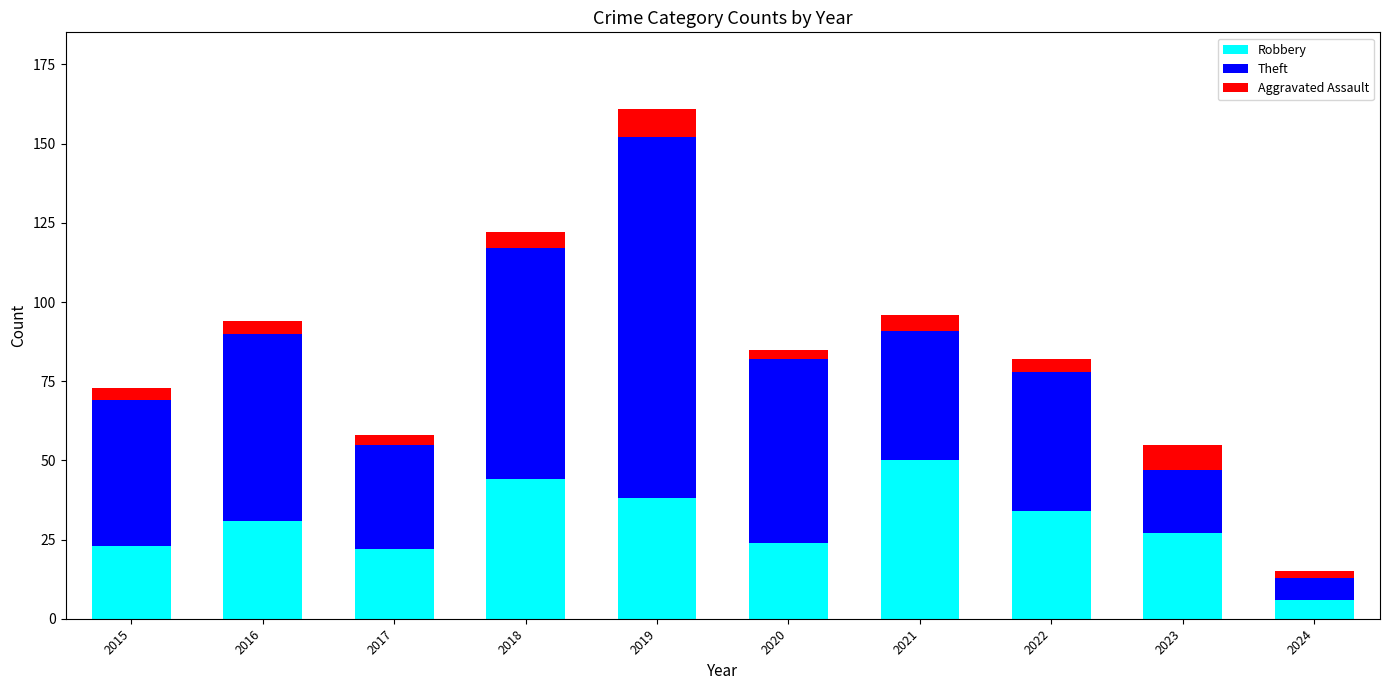

What is the minimum value for Robbery?

6